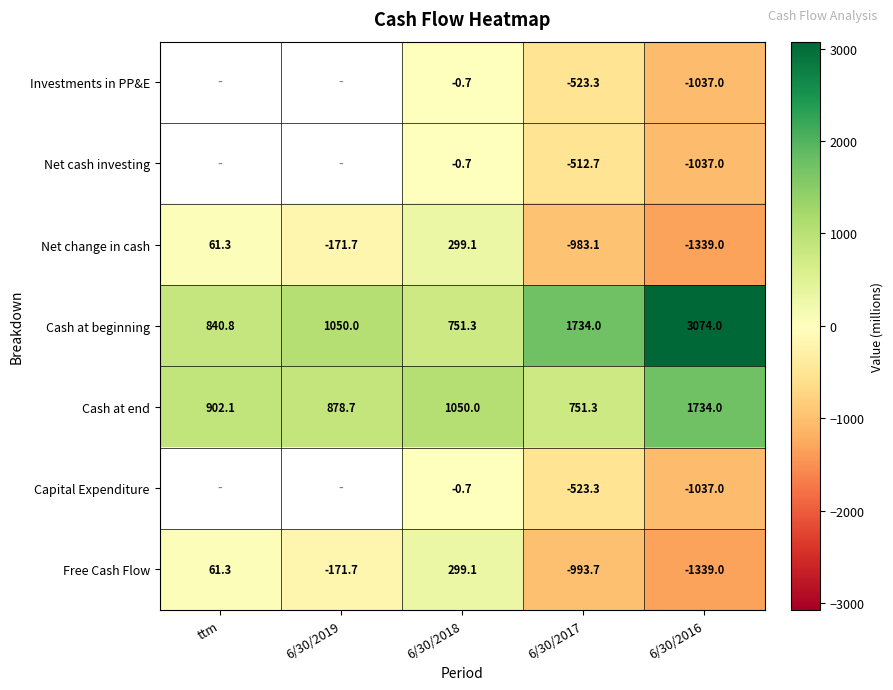

Is the value of Free Cash Flow at 6/30/2016 greater than the value of Cash at beginning at 6/30/2016?

No